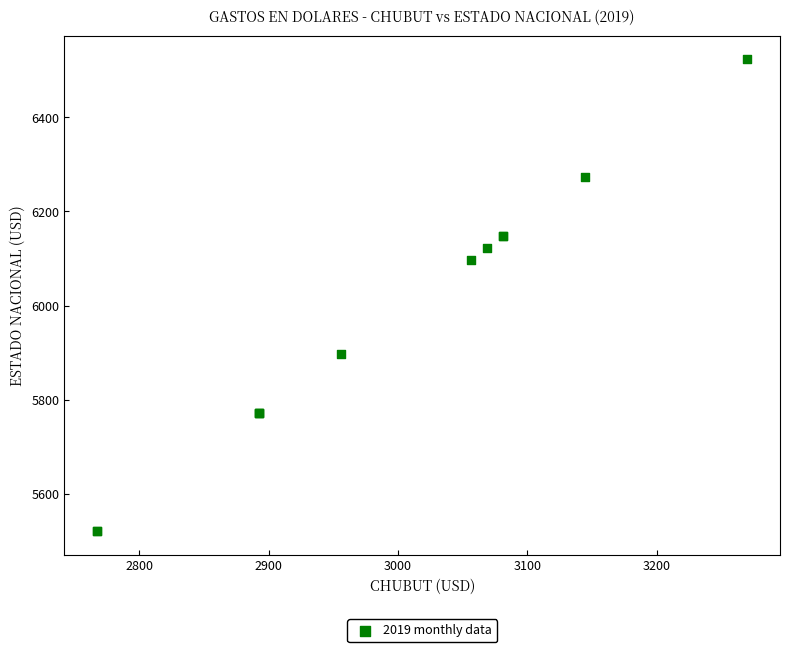

What Y value in the scatter plot is closest to 6022?

6097.3